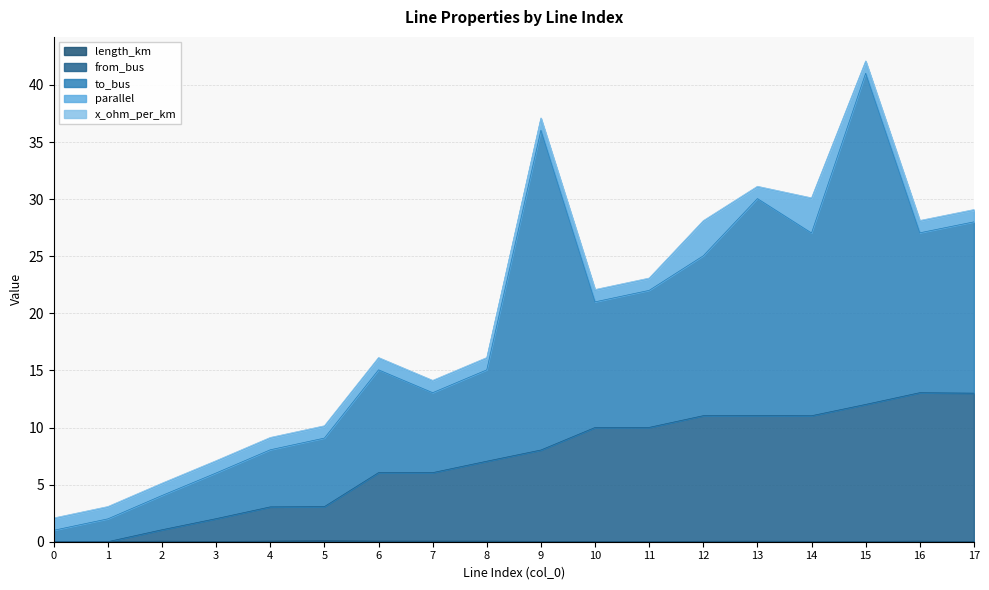

Which series has the largest range (max minus min)?

to_bus